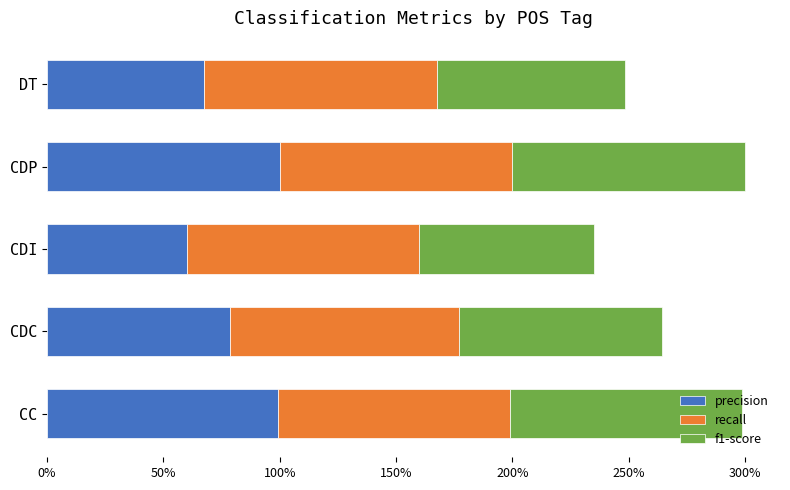

What is the value of the recall bar at the 4th from the left?

1.0